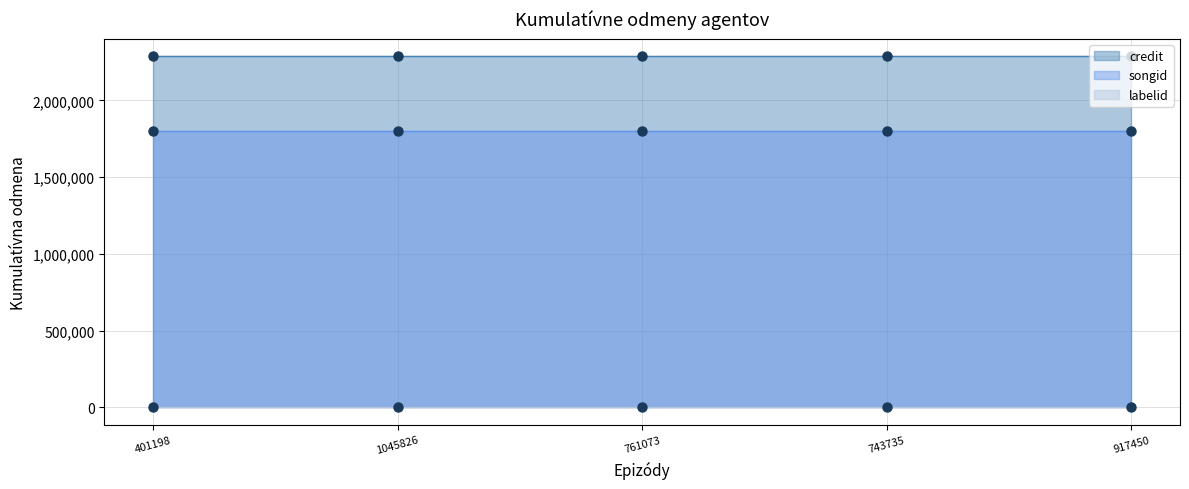

Which series contains the highest Y value?

credit